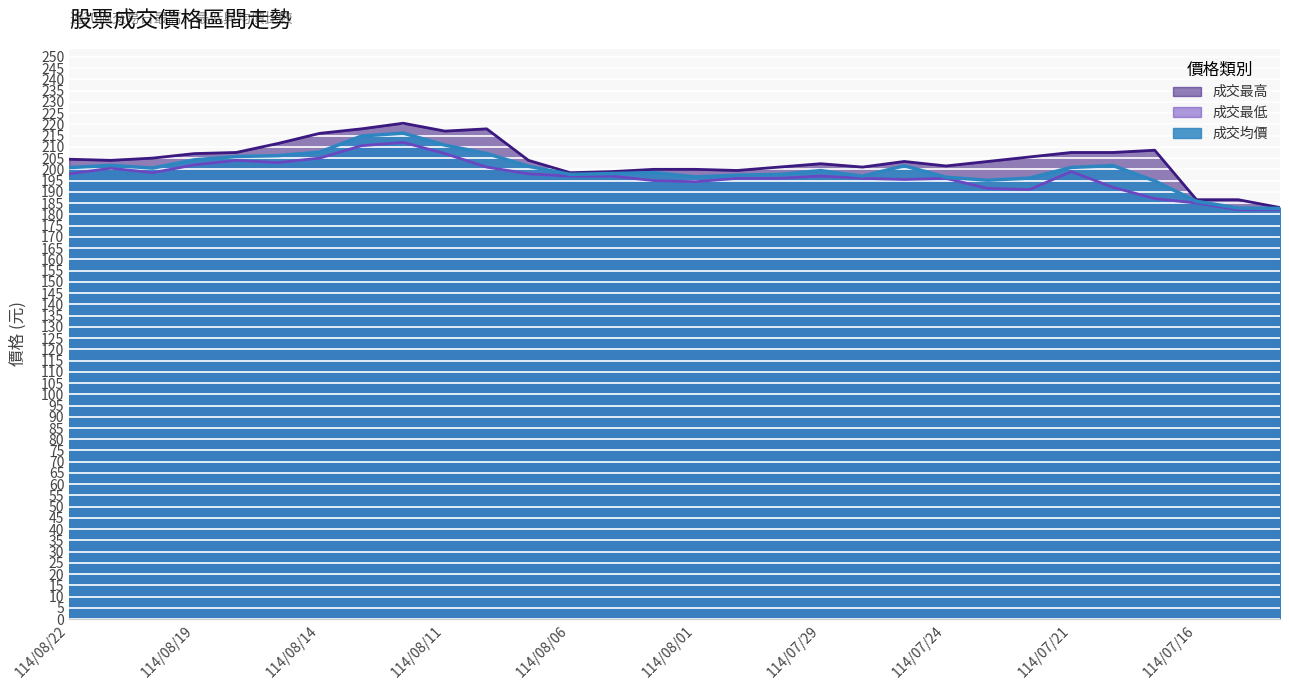

Reading left to right, extract all data points from this chart.

成交最高: 204.5	204.0	205.0	207.0	207.5	211.5	216.0	218.0	220.5	217.0	218.0	204.0	198.5	199.0	200.0	200.0	199.5	201.0	202.5	201.0	203.5	201.5	203.5	205.5	207.5	207.5	208.5	186.5	186.5	183.0
成交最低: 198.0	200.5	198.5	202.0	204.0	203.0	205.0	210.5	212.0	207.0	201.0	198.0	197.0	197.0	195.0	194.5	196.0	196.0	197.0	196.0	195.5	196.0	191.5	191.0	199.0	192.0	187.0	185.0	182.0	182.0
成交均價: 200.8	201.8	200.6	204.2	205.7	206.1	207.7	214.8	216.1	210.8	207.0	201.4	197.8	198.1	198.5	196.6	197.4	197.7	199.4	197.0	201.6	196.5	195.2	196.1	200.8	201.7	194.8	185.8	182.8	182.6